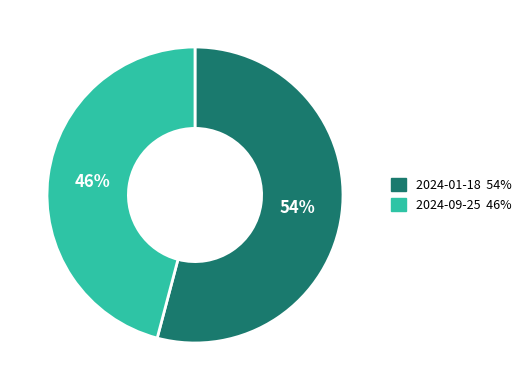

To the nearest percent, what is the difference between the largest and smallest slice percentages?

8%